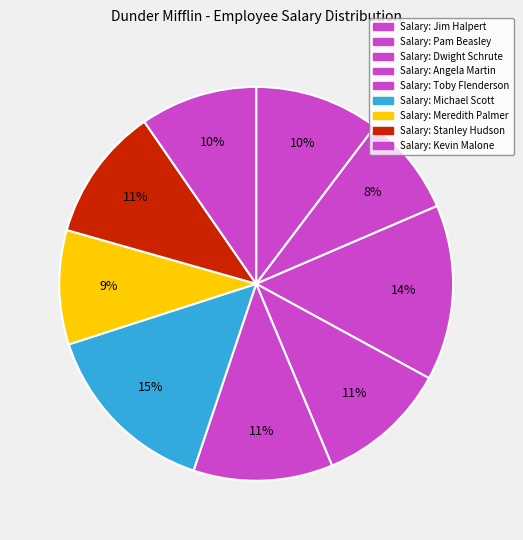

Count the number of slices in the pie.

9